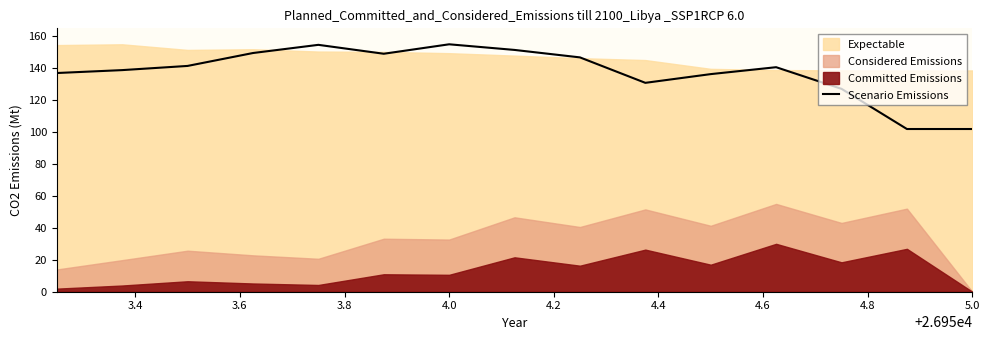

What is the lowest value of the Scenario Emissions series?

101.9